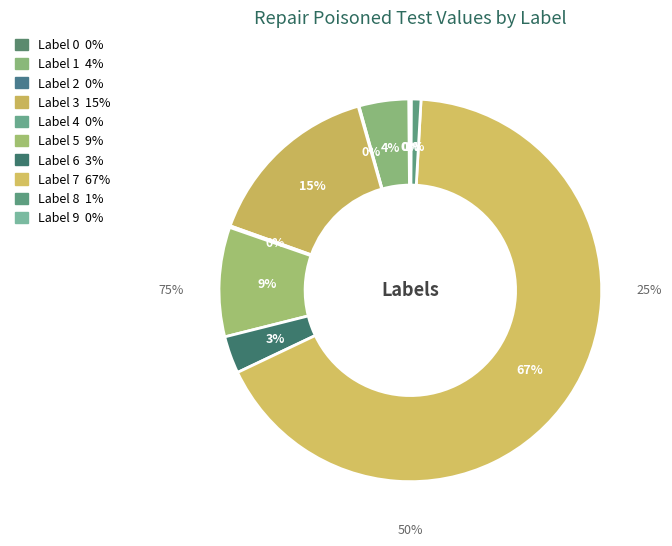

Which slice is the smallest?

Label 2